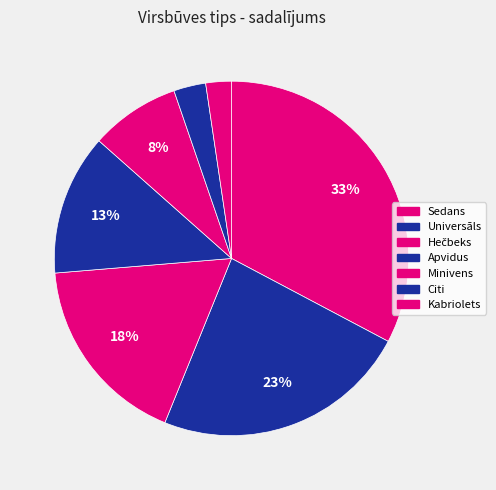

To the nearest percent, what portion does Universāls represent?

23%